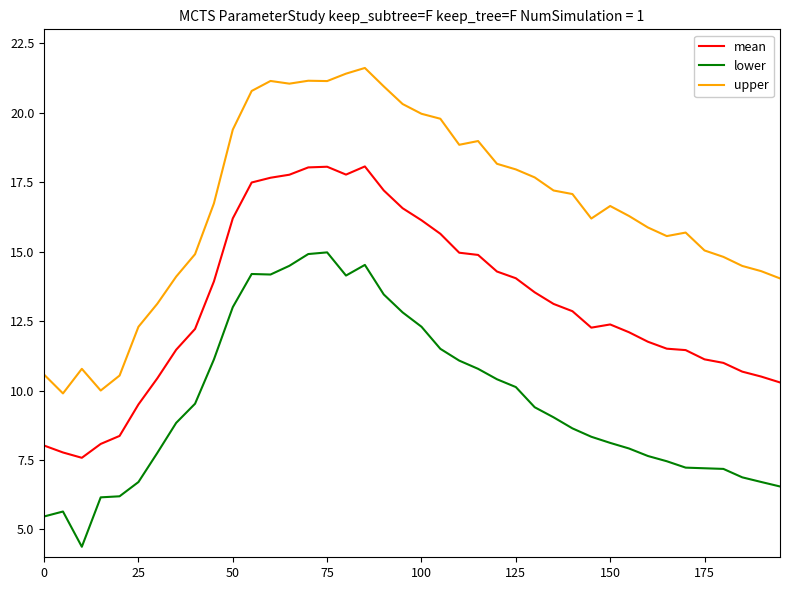

True or false: lower and mean intersect in this chart.

False